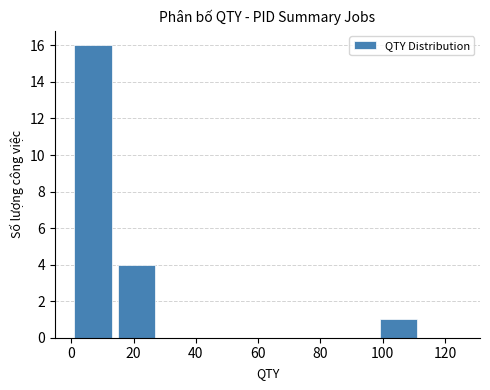

Reading left to right, transcribe this chart: for each bar, give the range it covers on the x-axis and its height. The values are not printed on the chart, so give them approximately, as read against the axis.

0 to 14: 16
14 to 28: 4
28 to 42: 0
42 to 56: 0
56 to 70: 0
70 to 84: 0
84 to 98: 0
98 to 112: 1
112 to 126: 0